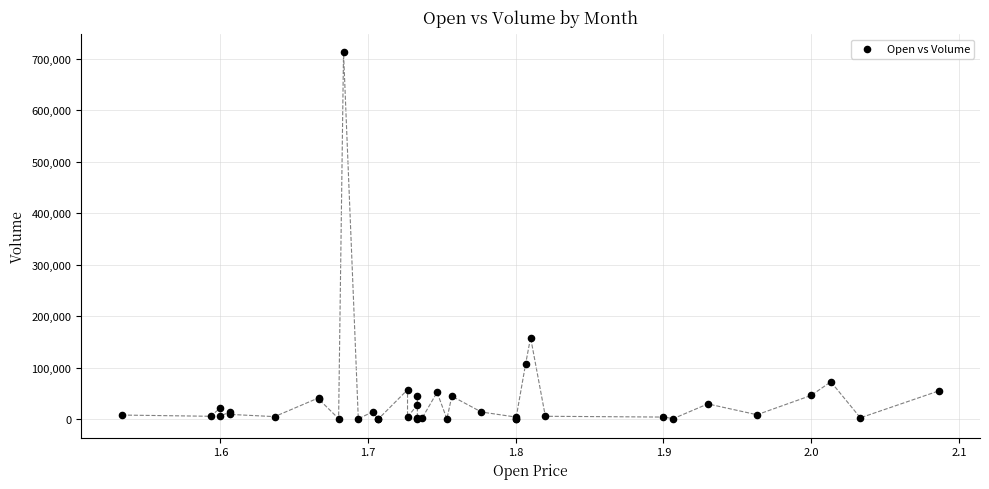

What Y value in the scatter plot is closest to 356017?

158805